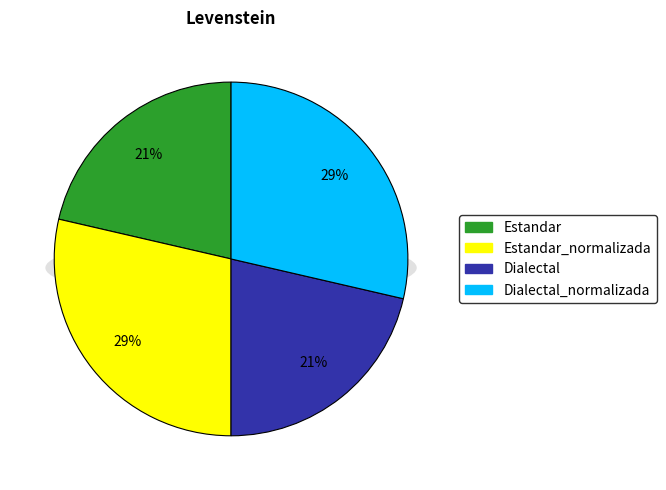

Is Estandar the majority of the pie?

No